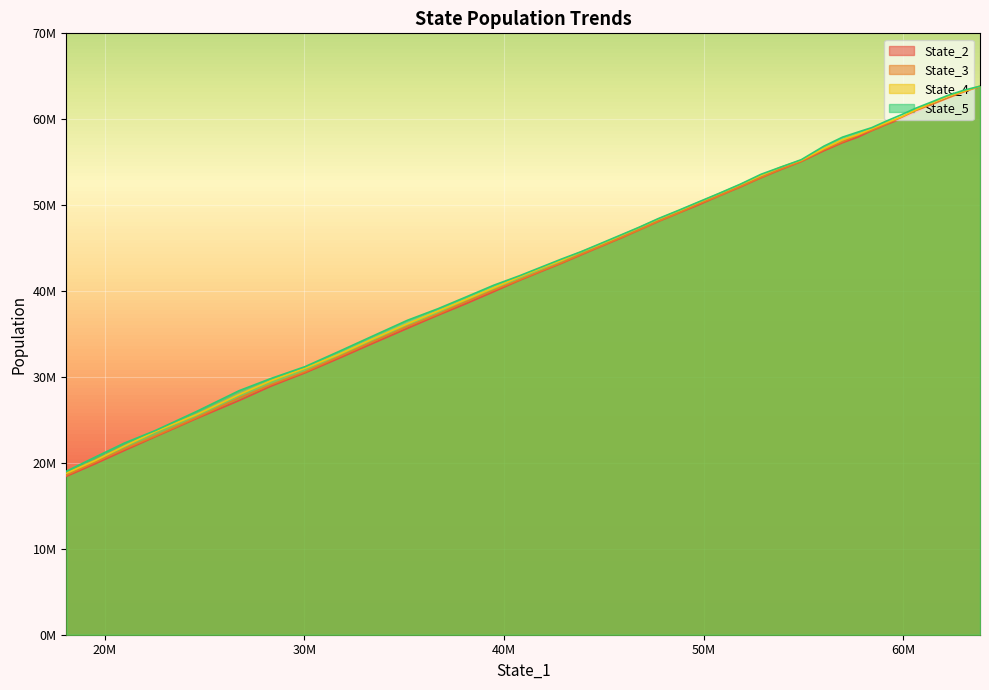

How many data points in State_3 are less than 47131362?

20